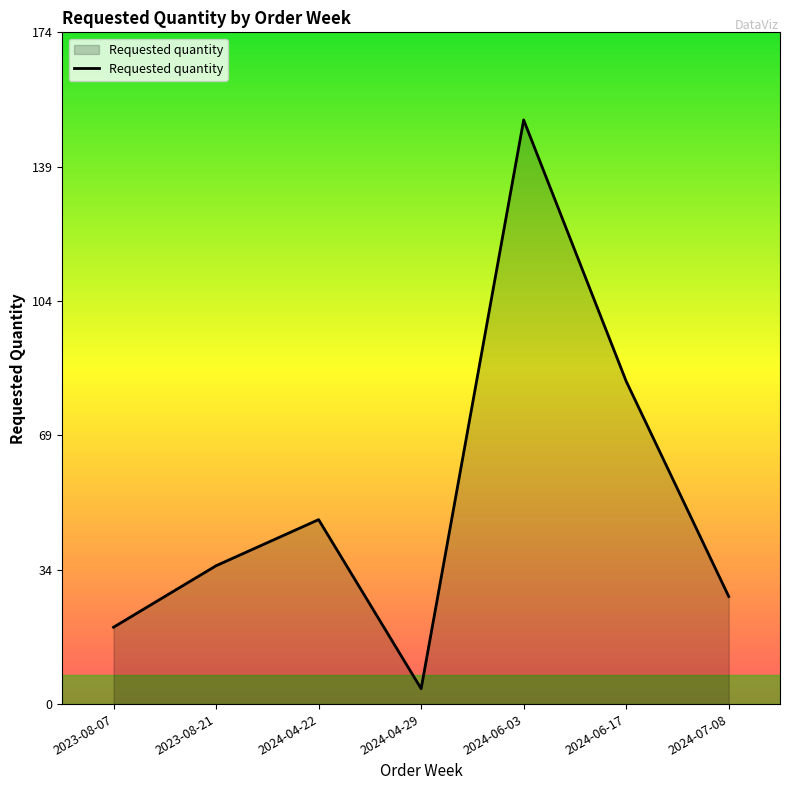

What is the change in value from 2023-08-21 to 2024-04-29?

-32